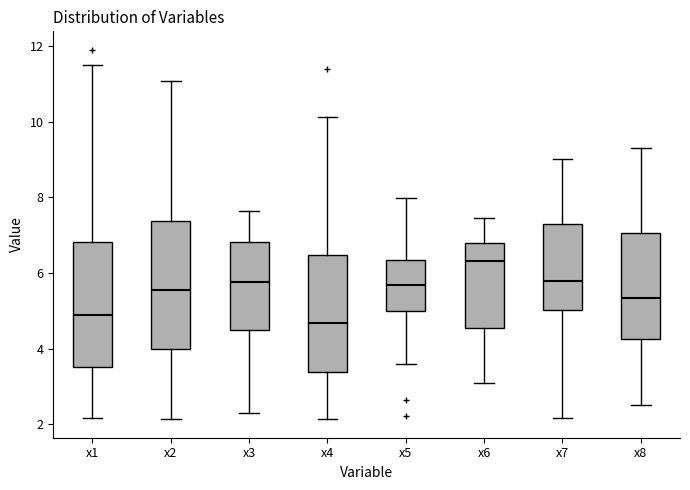

Which box's median line is the highest?

x6